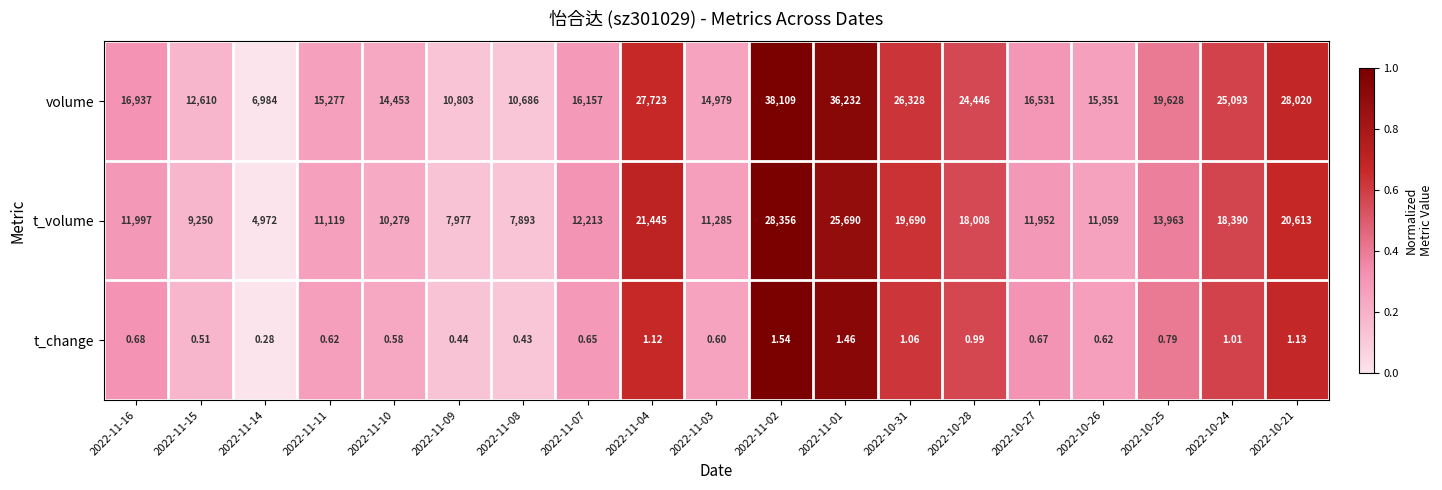

How many series are shown in this chart?

3